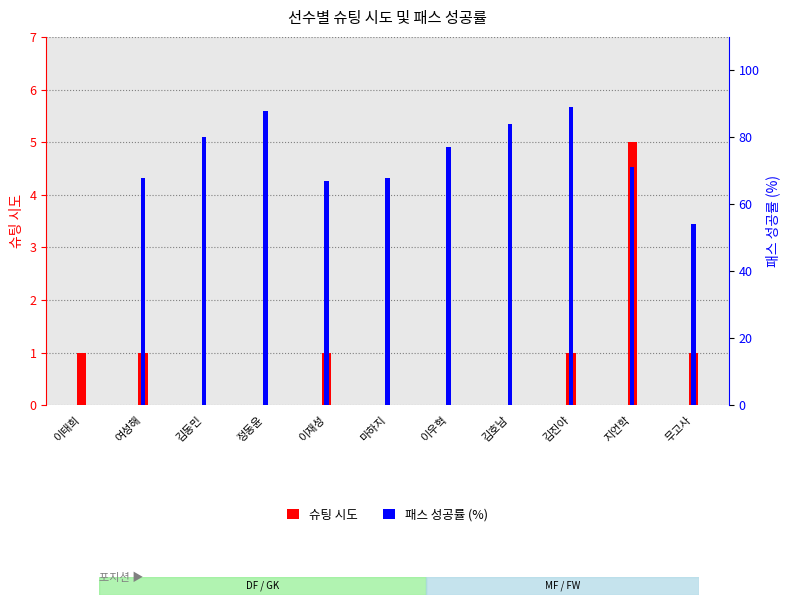

Read the 패스 성공률 (%) value at 이재성.

67